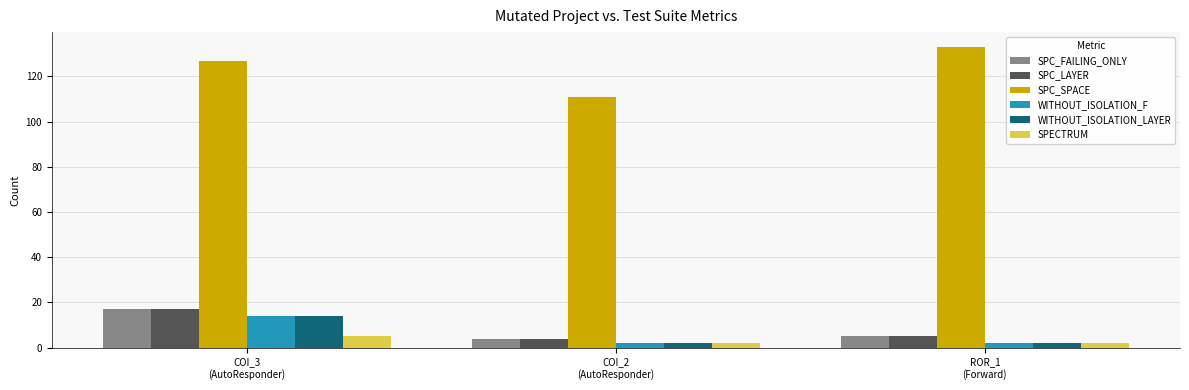

At which category is the sum across all series the highest?

COI_3
(AutoResponder)